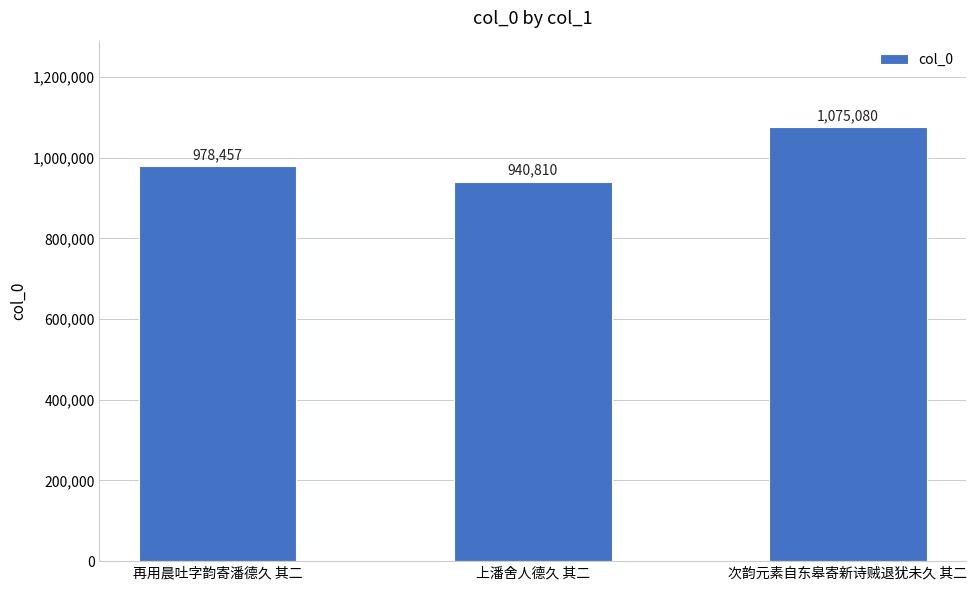

What is the greatest value displayed?

1075080